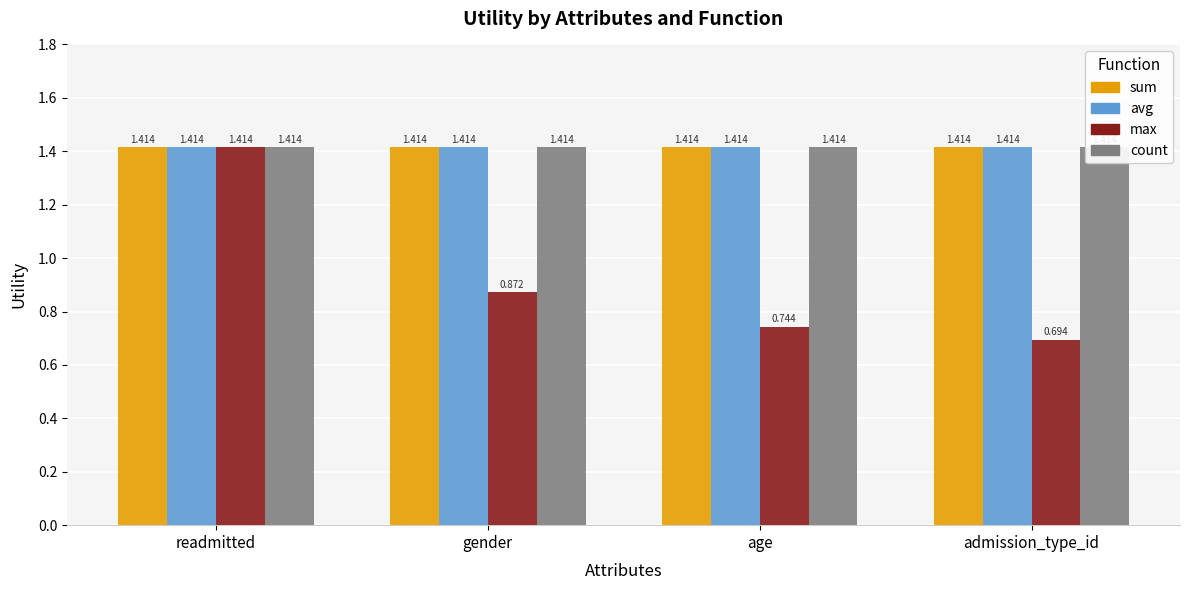

What is the label of the 1st bar from the right?

admission_type_id